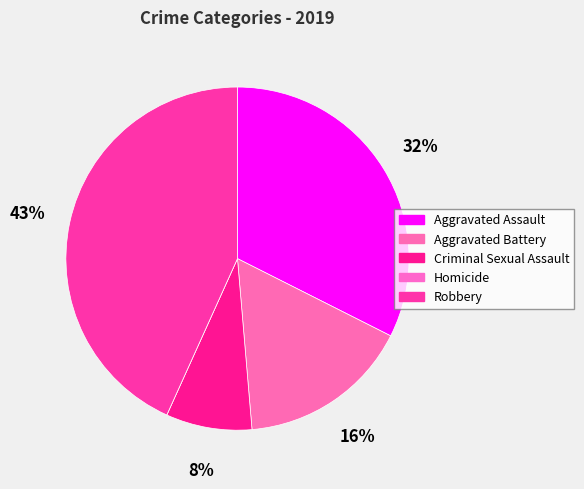

Is there any slice that represents more than half of the pie?

No